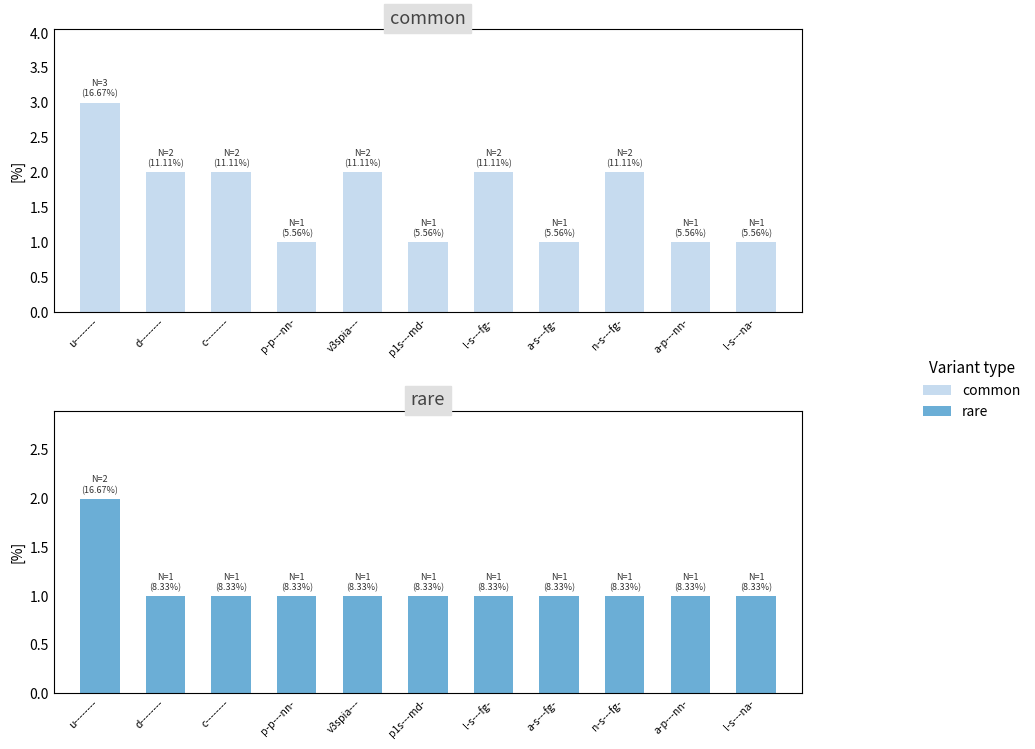

Reading left to right, what are all the values shown in this chart?

common: u--------=3	d--------=2	c--------=2	p-p---nn-=1	v3spia---=2	p1s---md-=1	l-s---fg-=2	a-s---fg-=1	n-s---fg-=2	a-p---nn-=1	l-s---na-=1
rare: u--------=2	d--------=1	c--------=1	p-p---nn-=1	v3spia---=1	p1s---md-=1	l-s---fg-=1	a-s---fg-=1	n-s---fg-=1	a-p---nn-=1	l-s---na-=1